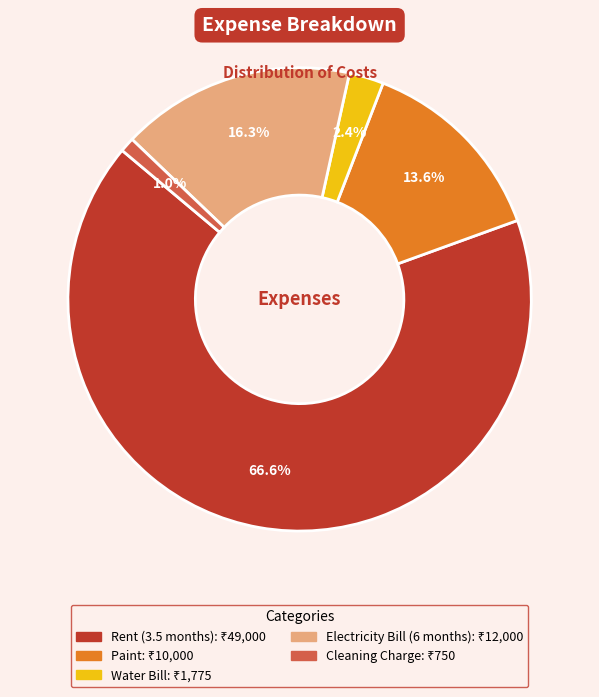

To the nearest percent, what percentage of the pie is Water Bill?

2%